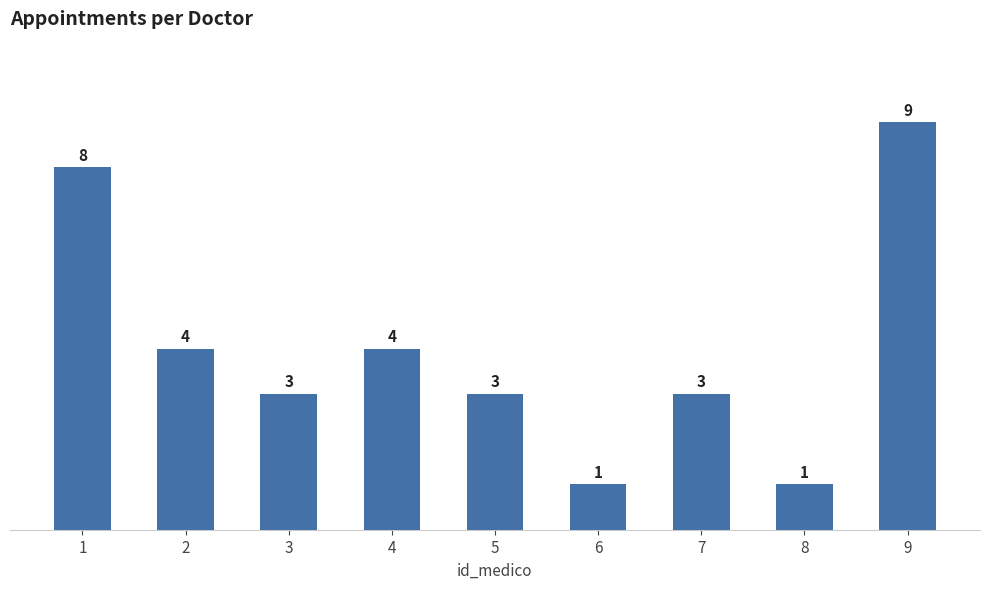

What is the approximate value at 2?

4